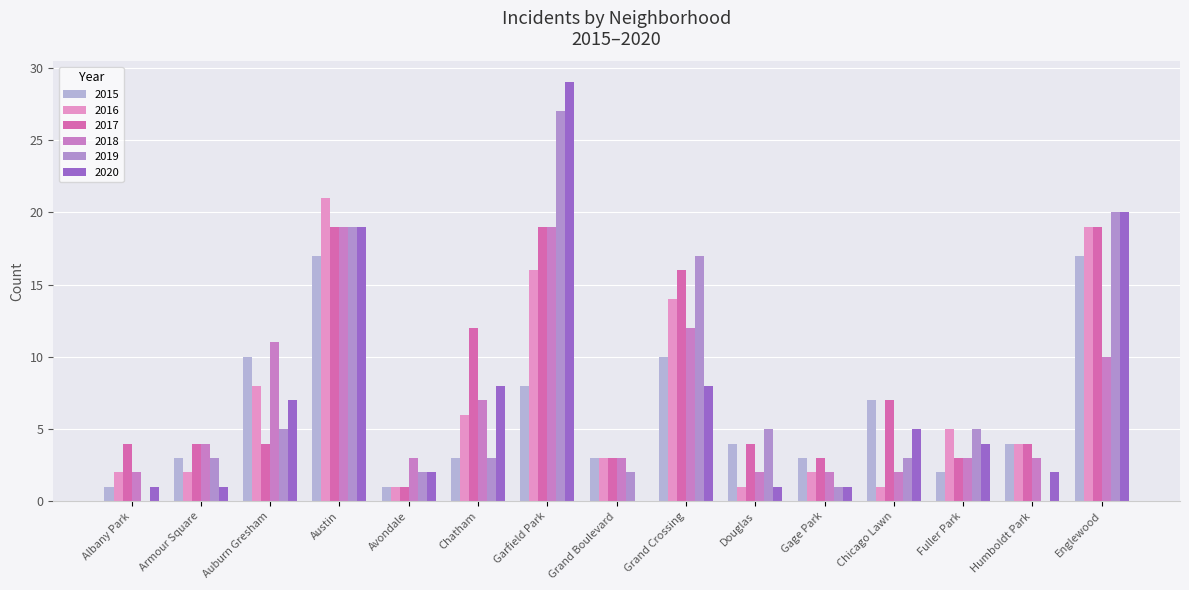

Which has a higher value, Chatham or Englewood?

Englewood